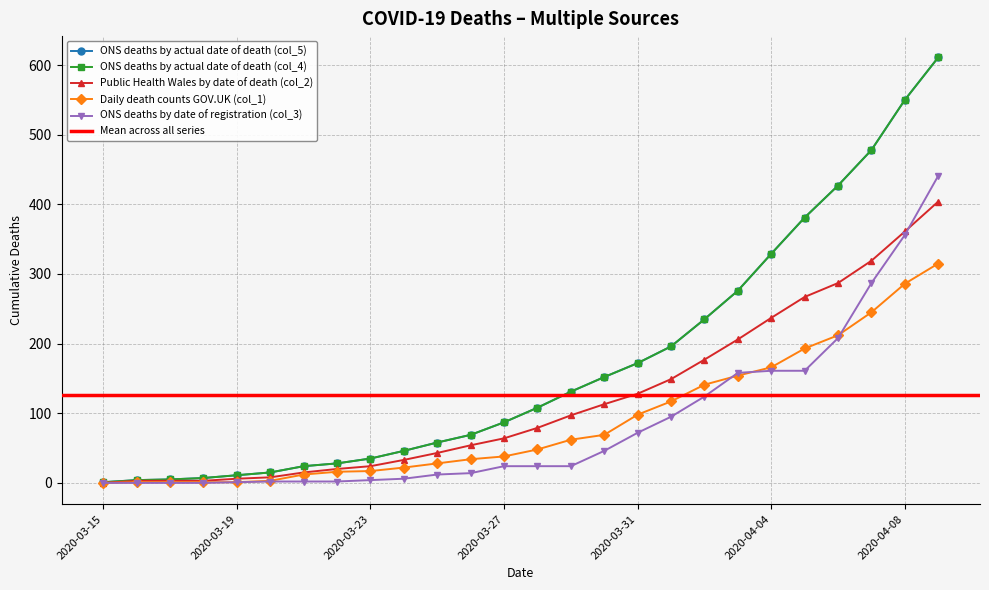

Which series has the largest total across all categories?

ONS deaths by actual date of death (col_5)